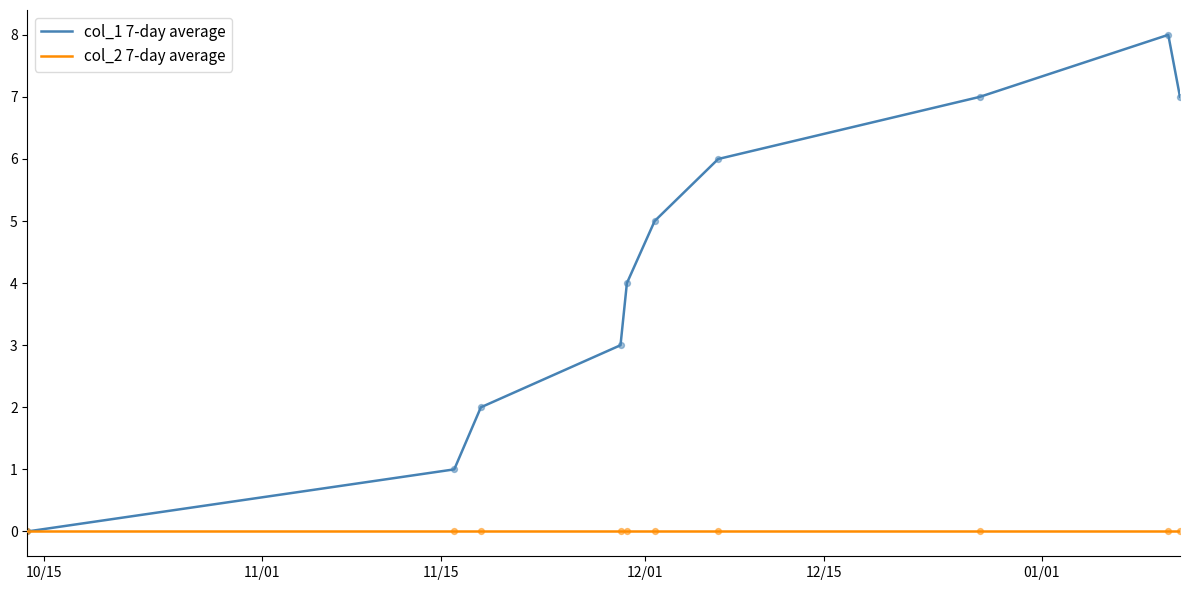

Which series has the largest total across all categories?

col_1 7-day average